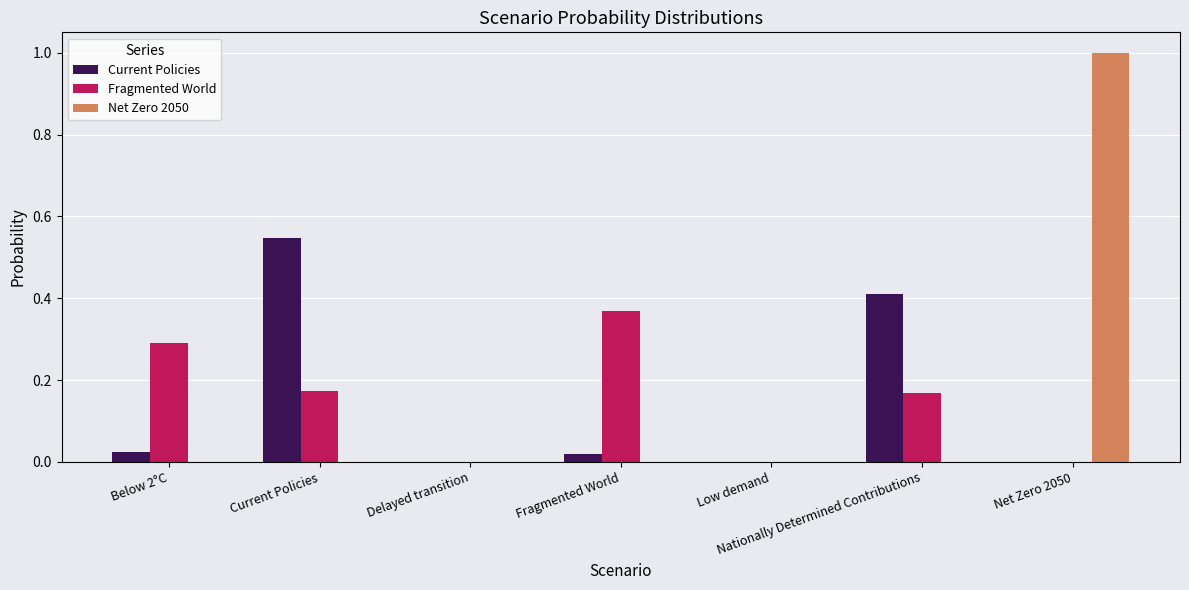

How many groups of bars are there?

7